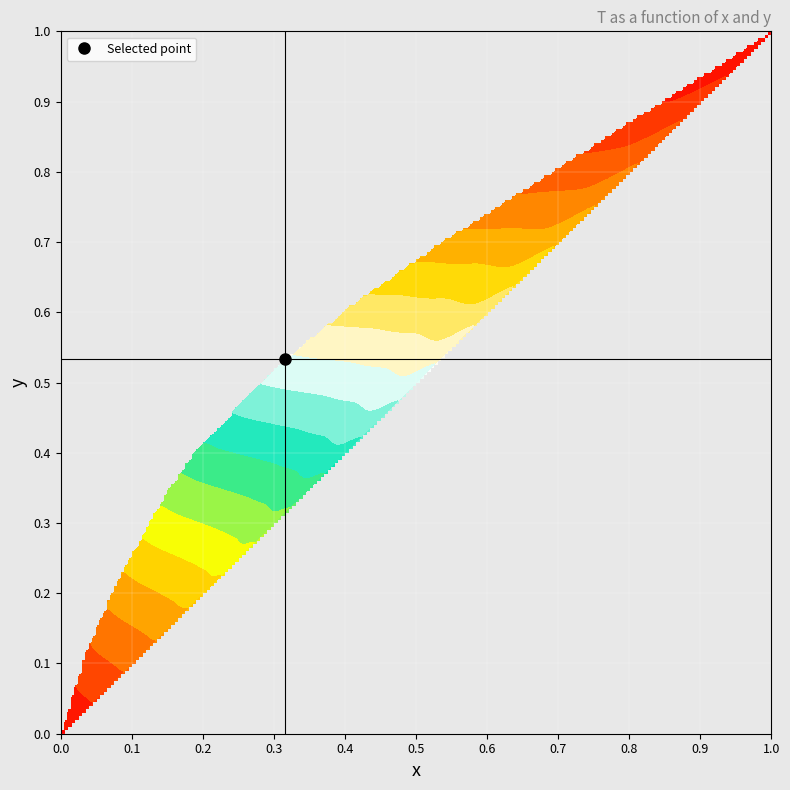

Which series changed the most between 0.033 and 0.852?

T